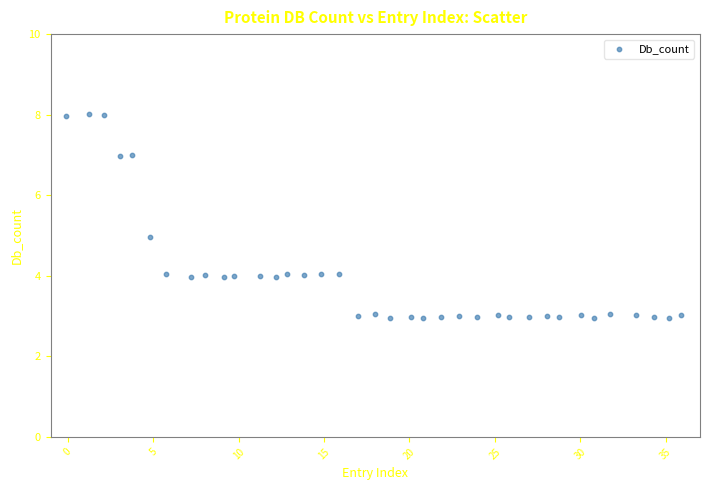

What is the range of X values (max minus min)?

36.0